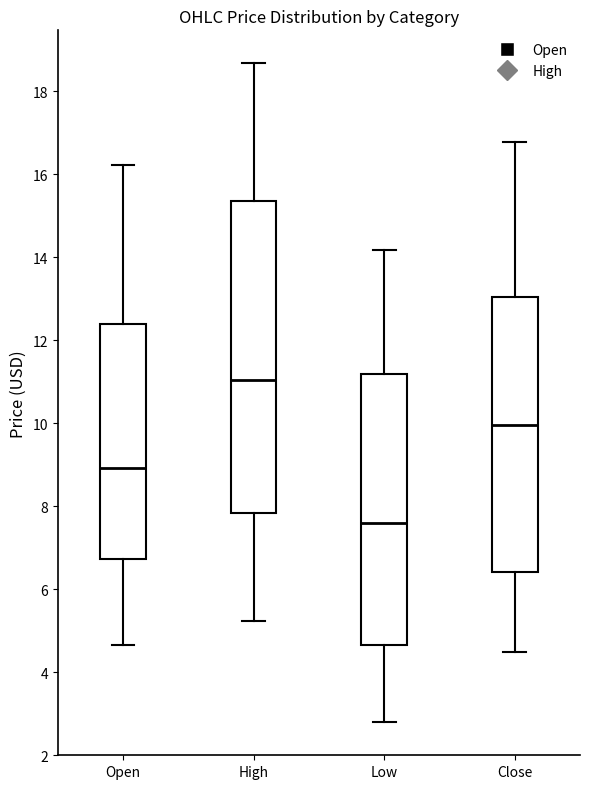

Where is the upper edge of the box for Open on the y-axis? The values are not printed on the chart, so give them approximately, as read against the axis.

12.4